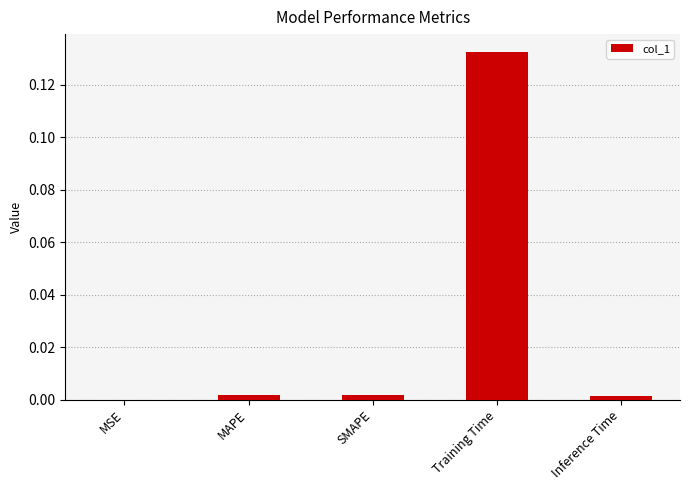

True or false: the data shows 0.2 at Training Time.

False